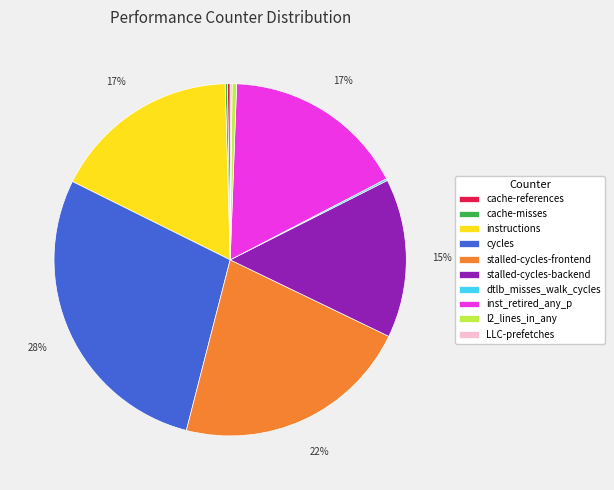

Between stalled-cycles-frontend and cycles, which is larger?

cycles